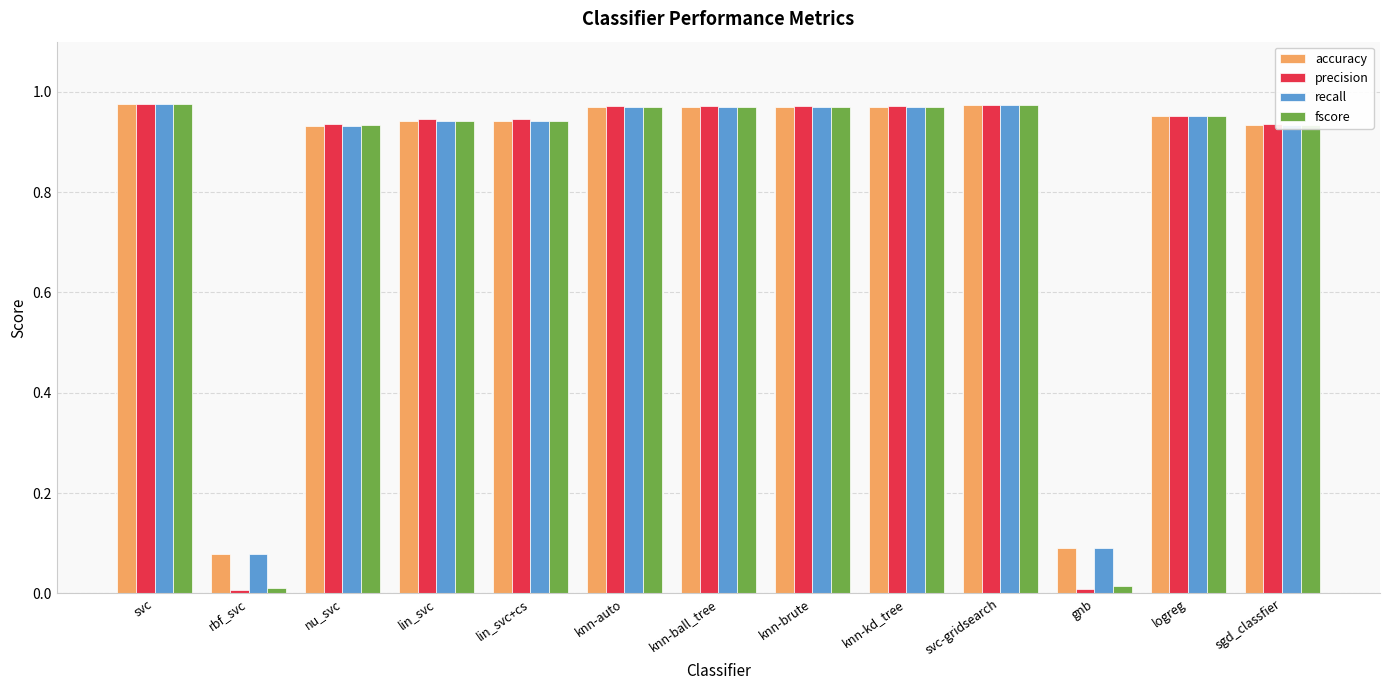

True or false: fscore has a value of 0.5 at logreg.

False